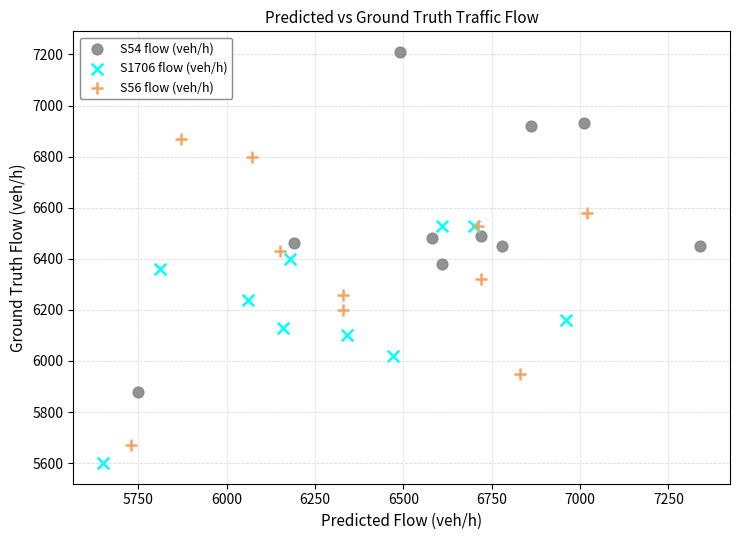

Which series contains the highest Y value?

S54 flow (veh/h)